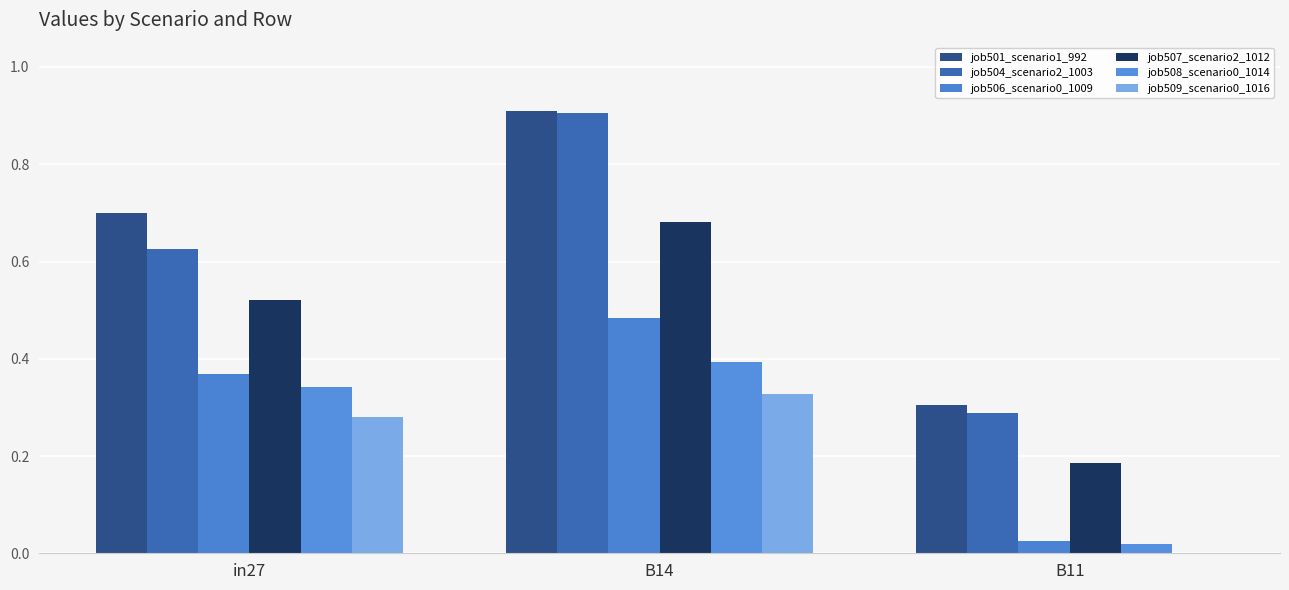

What is the label of the 2nd bar from the left?

B14